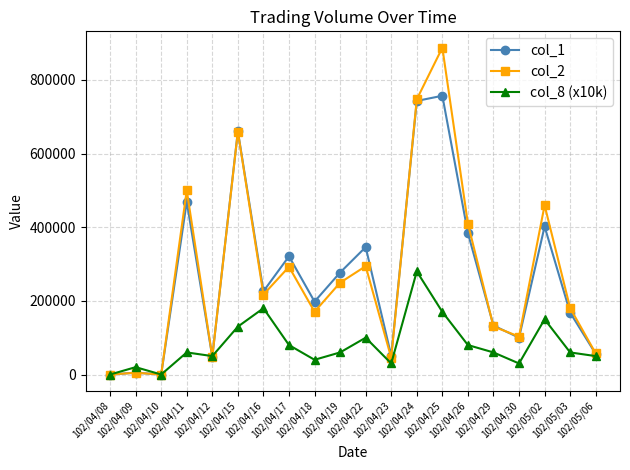

True or false: col_2 and col_1 cross at least once.

True